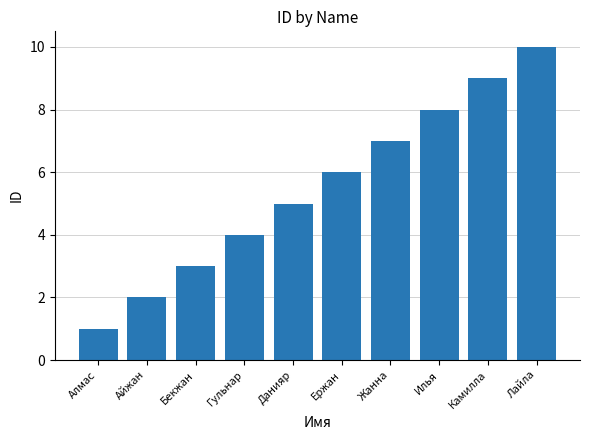

How many categories are shown in the chart?

10